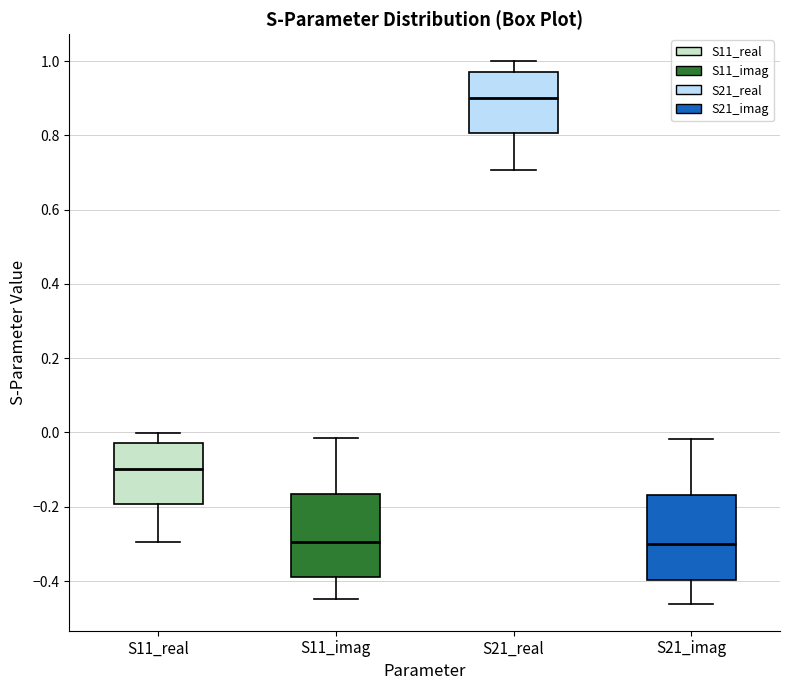

Reading left to right, transcribe this box plot: for each box, give where its median line is, the range the box spans, and where its two whiskers end, as read against the y-axis. The values are not printed on the chart, so give them approximately, as read against the axis.

S11_real: median -0.10, box -0.20 to -0.02, whiskers -0.30 to 0.00
S11_imag: median -0.30, box -0.38 to -0.16, whiskers -0.44 to -0.02
S21_real: median 0.90, box 0.80 to 0.98, whiskers 0.70 to 1.00
S21_imag: median -0.30, box -0.40 to -0.16, whiskers -0.46 to -0.02